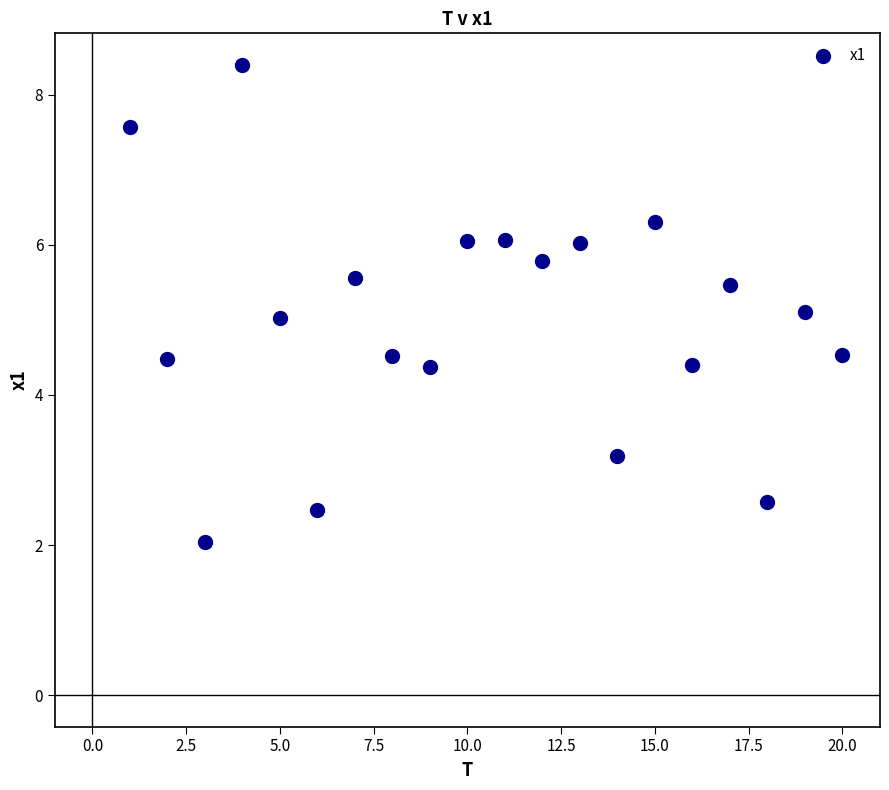

What is the range of X values (max minus min)?

19.0